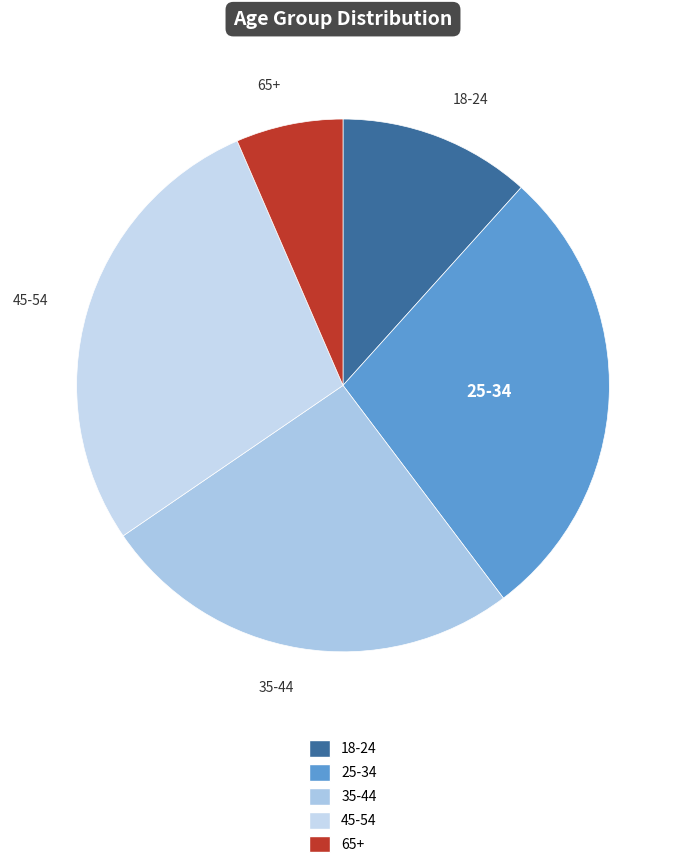

Approximately how many times larger is the value at 25-34 compared to 45-54?

1.0